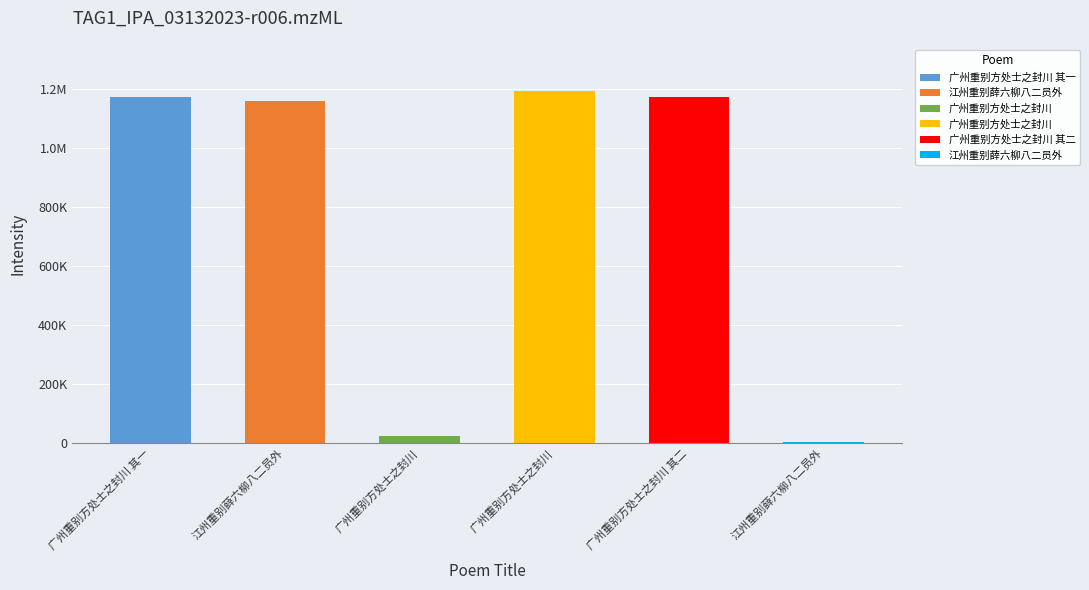

Reading left to right, extract all data points from this chart.

广州重别方处士之封川 其一=1171719	江州重别薛六柳八二员外=1158600	广州重别方处士之封川=25725	广州重别方处士之封川=1194607	广州重别方处士之封川 其二=1171720	江州重别薛六柳八二员外=3896